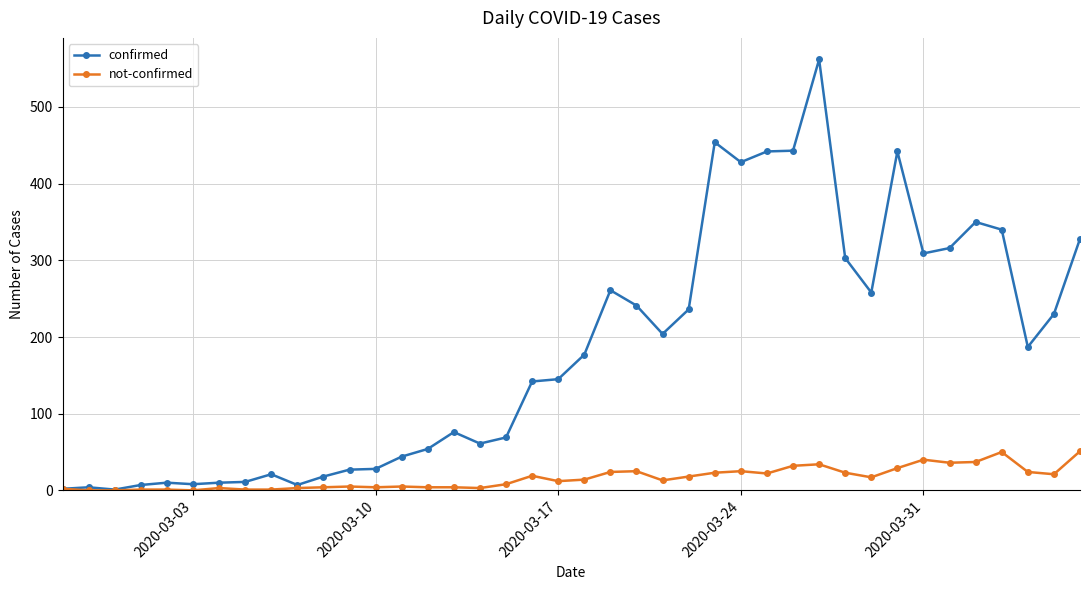

What is the greatest value displayed?

562